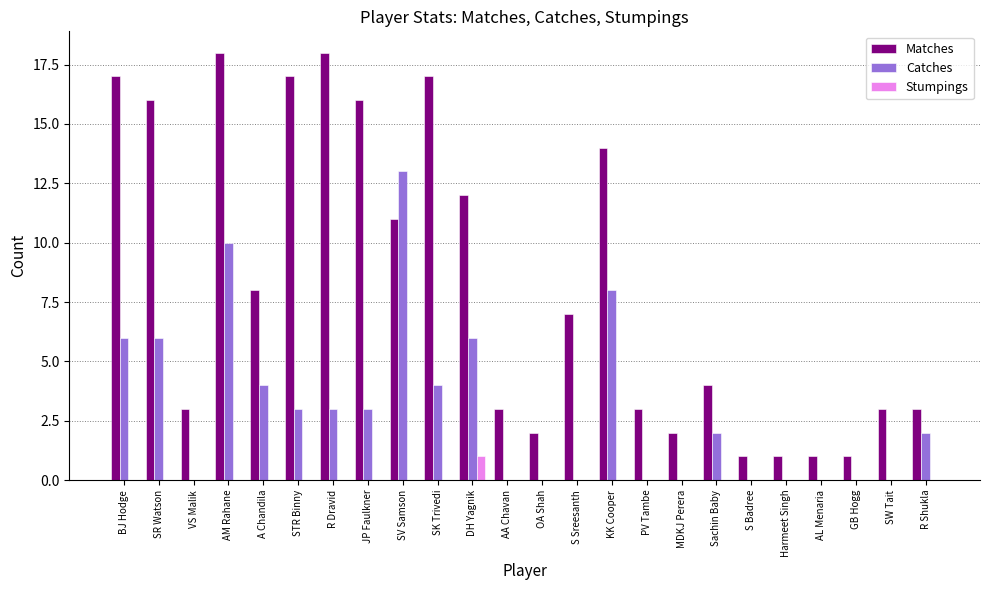

True or false: Stumpings has a value of 0 at R Dravid.

True